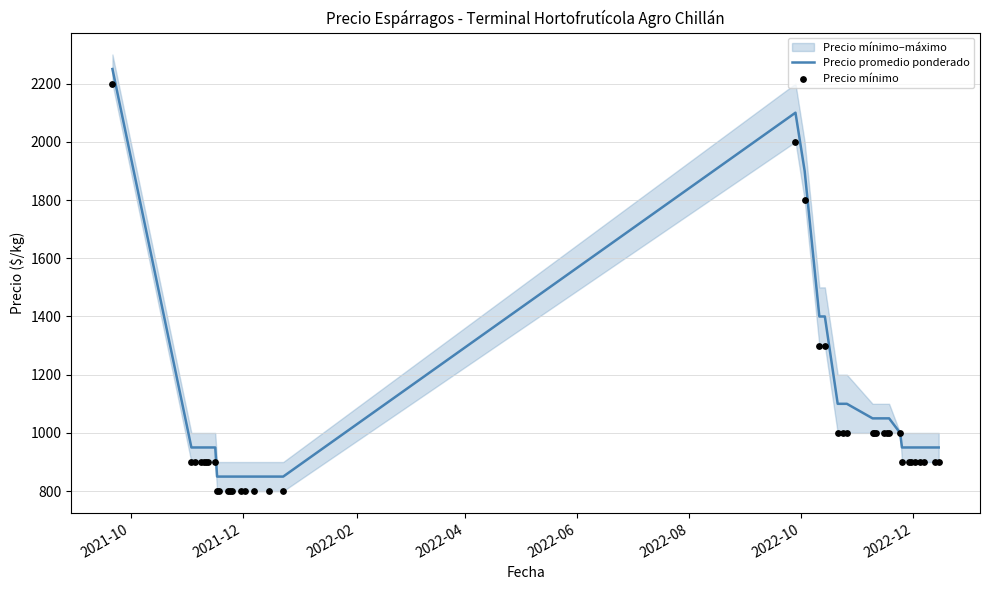

What is the lowest value of the Precio promedio ponderado series?

850